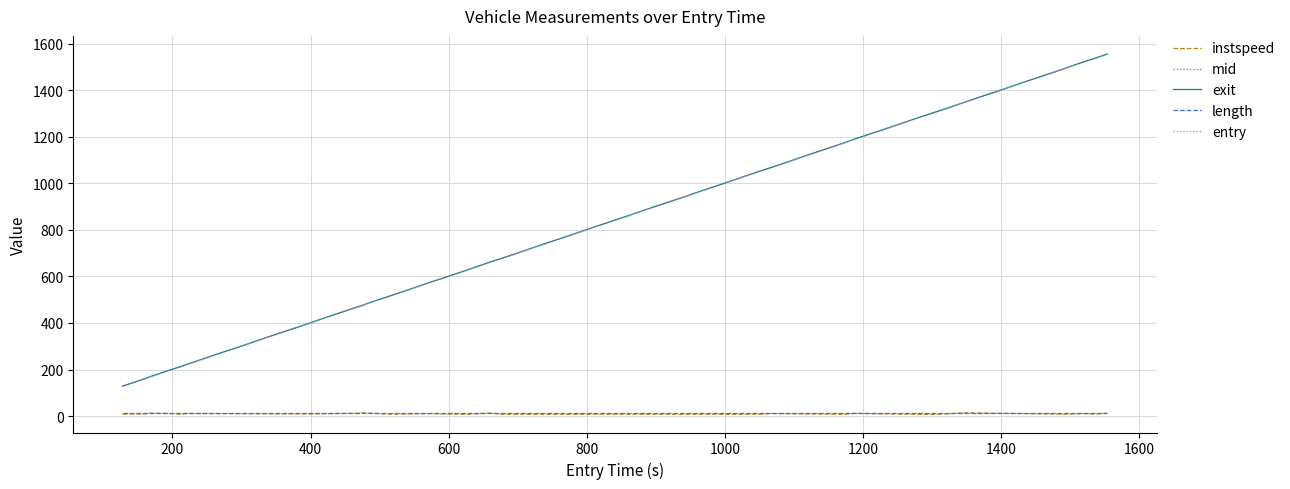

True or false: length and mid intersect in this chart.

False